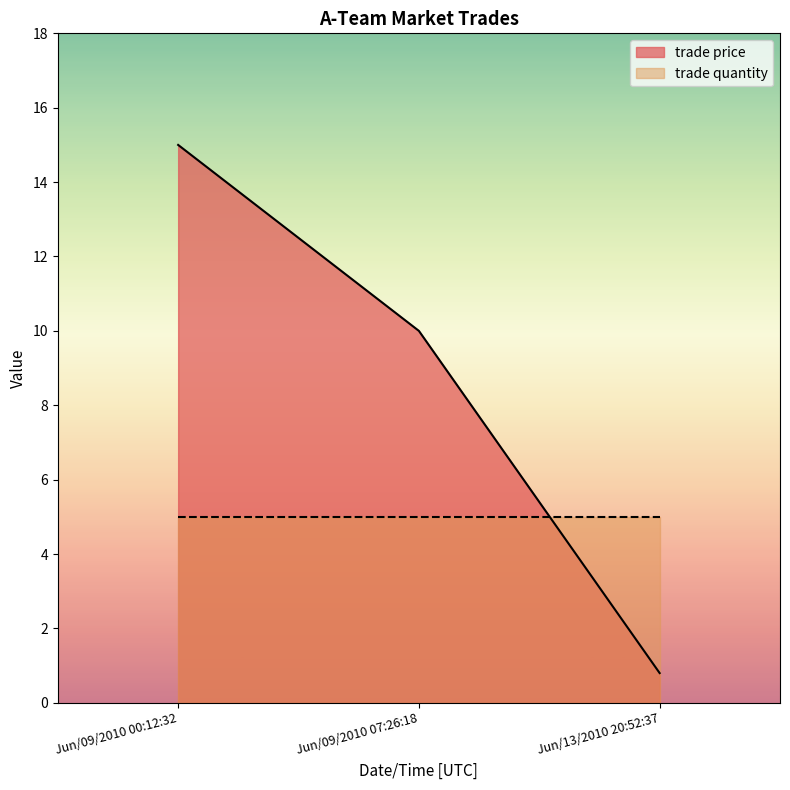

What is the ratio of the value at Jun/13/2010 20:52:37 to the value at Jun/09/2010 07:26:18?

0.1